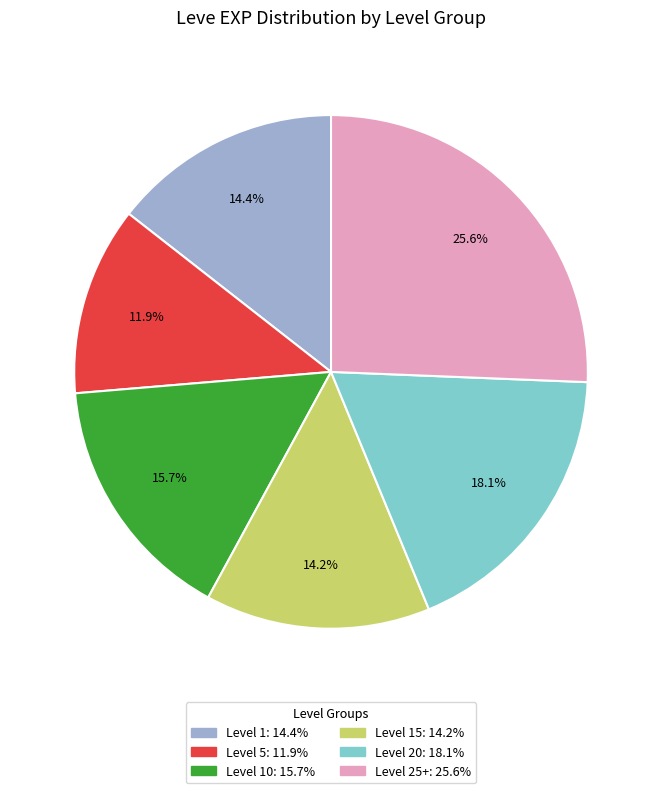

How many slices are in this pie chart?

6